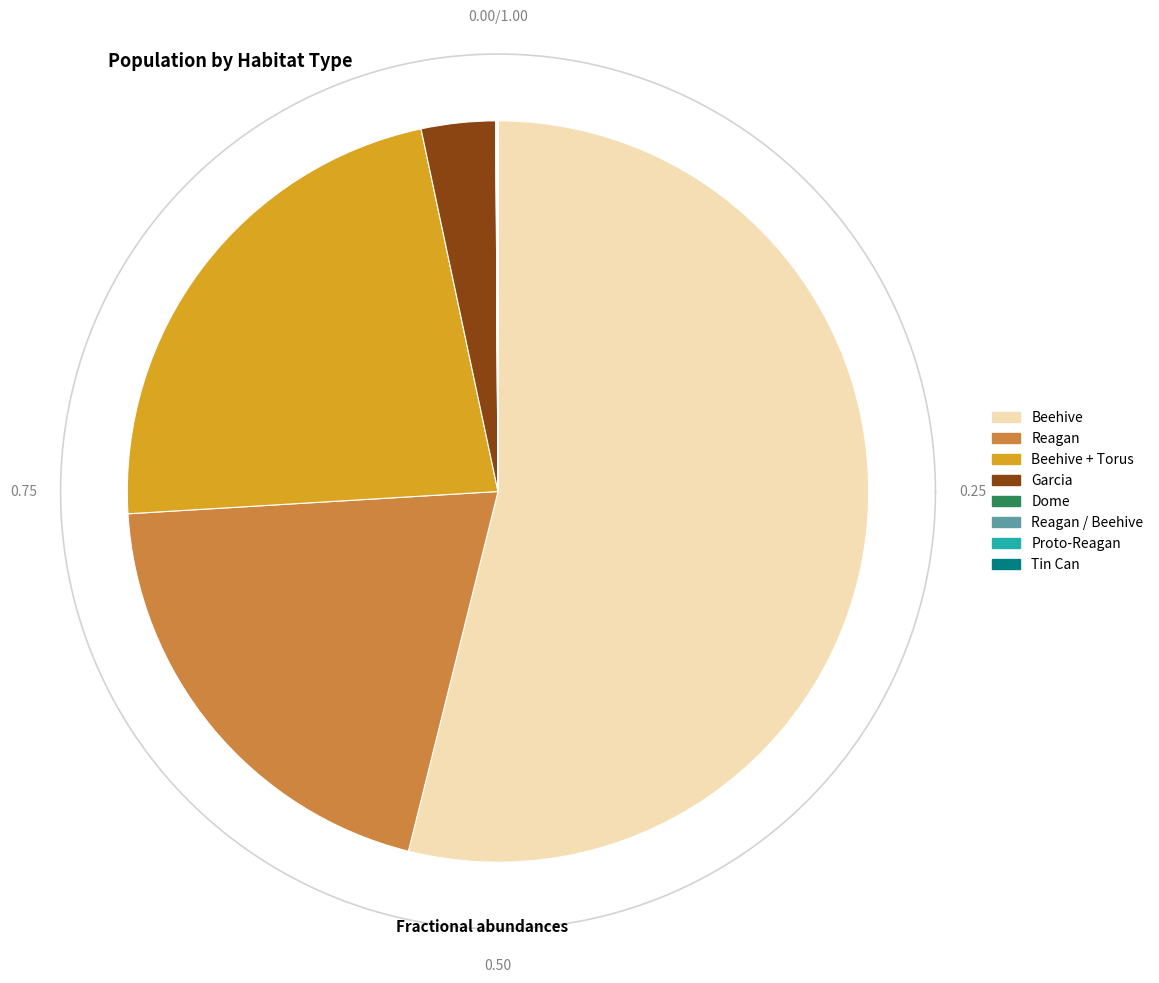

Rank the categories by value from lowest to highest.

Tin Can, Dome, Proto-Reagan, Reagan / Beehive, Garcia, Reagan, Beehive + Torus, Beehive